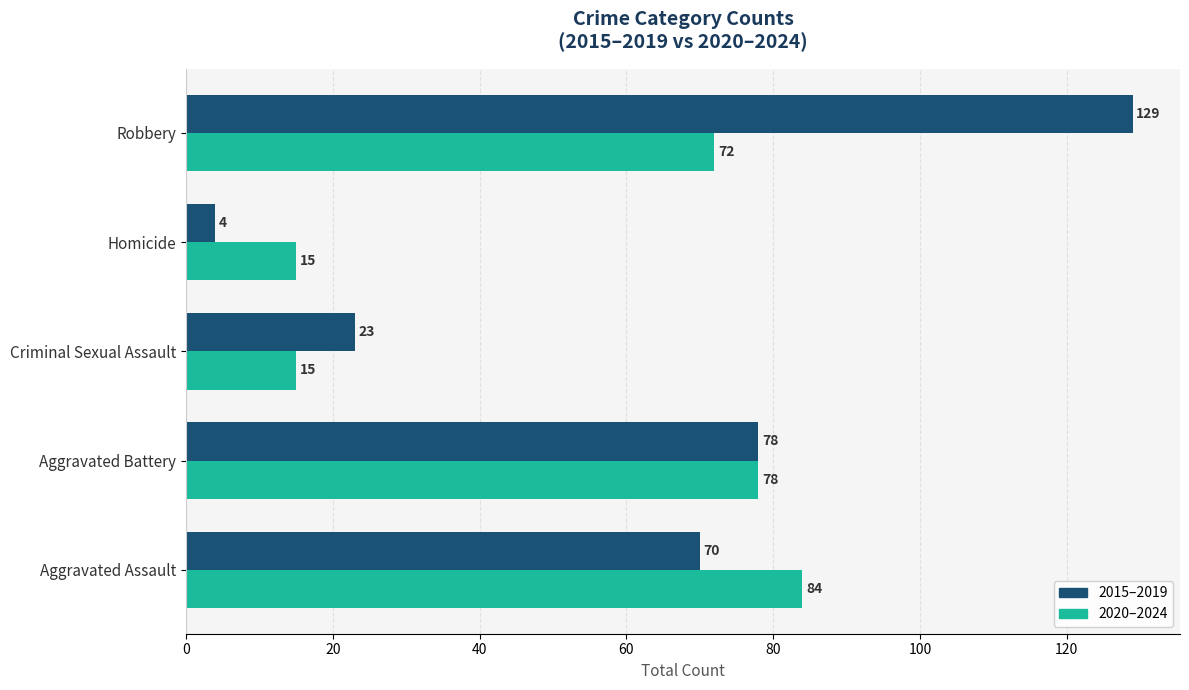

Which category has the lowest value in the 2015–2019 series?

Homicide